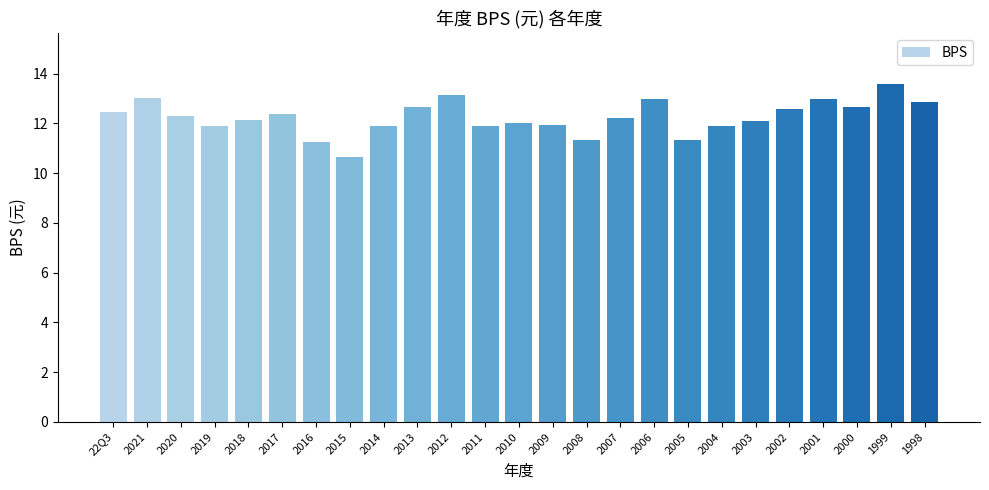

What is the change in value from 2020 to 2001?

+0.7